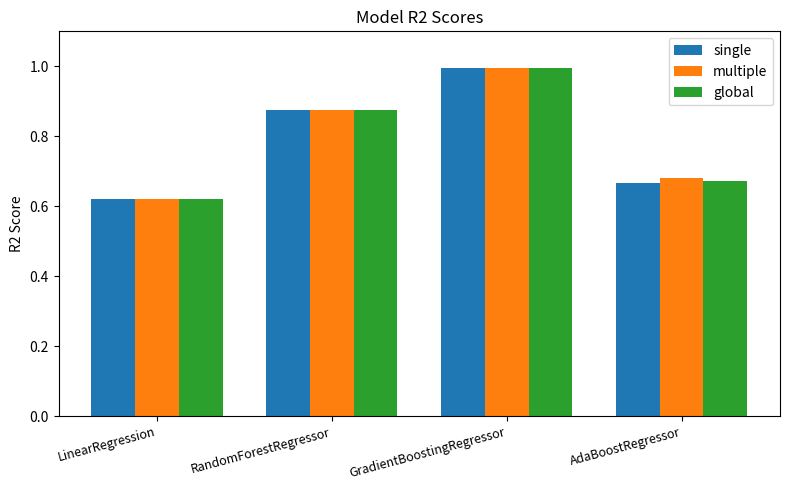

Is the value of global at LinearRegression greater than the value of single at AdaBoostRegressor?

No